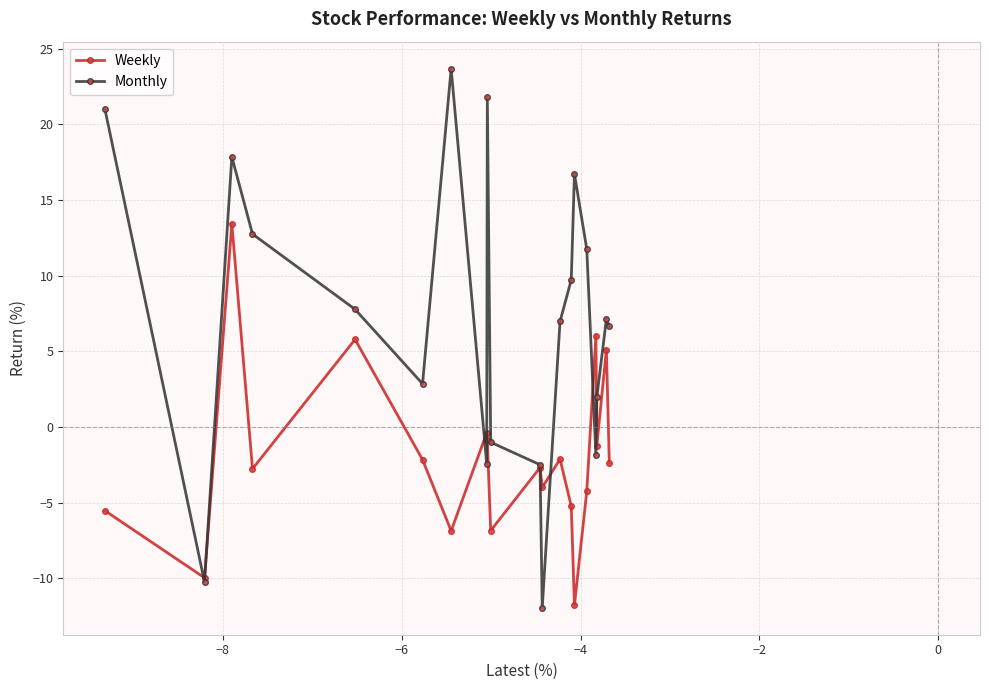

What is the value of the Monthly point at the 5th from the left?

7.8